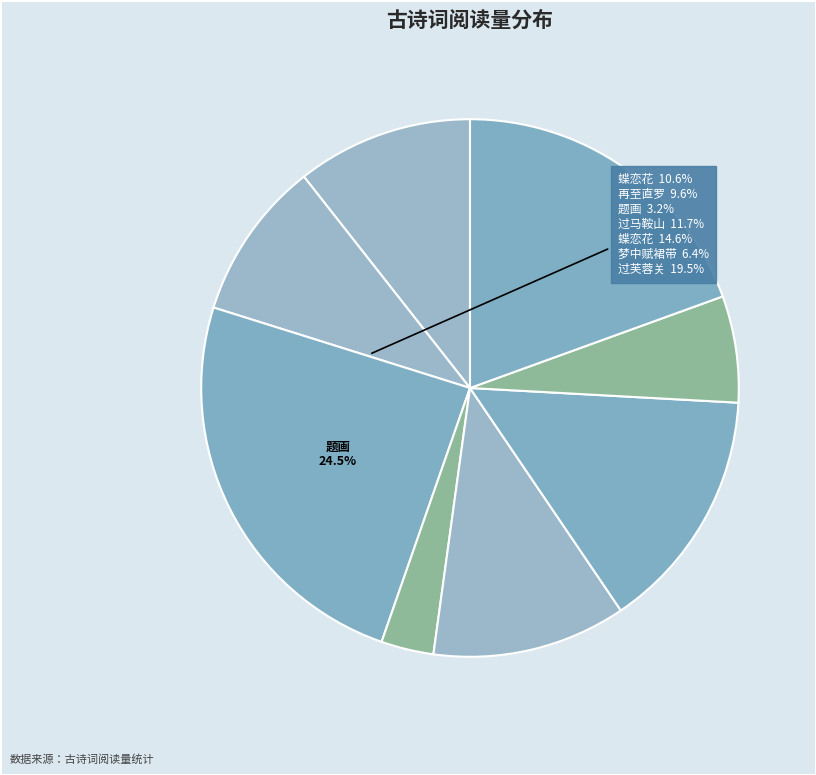

To the nearest percent, what is the difference between the largest and smallest slice percentages?

21%